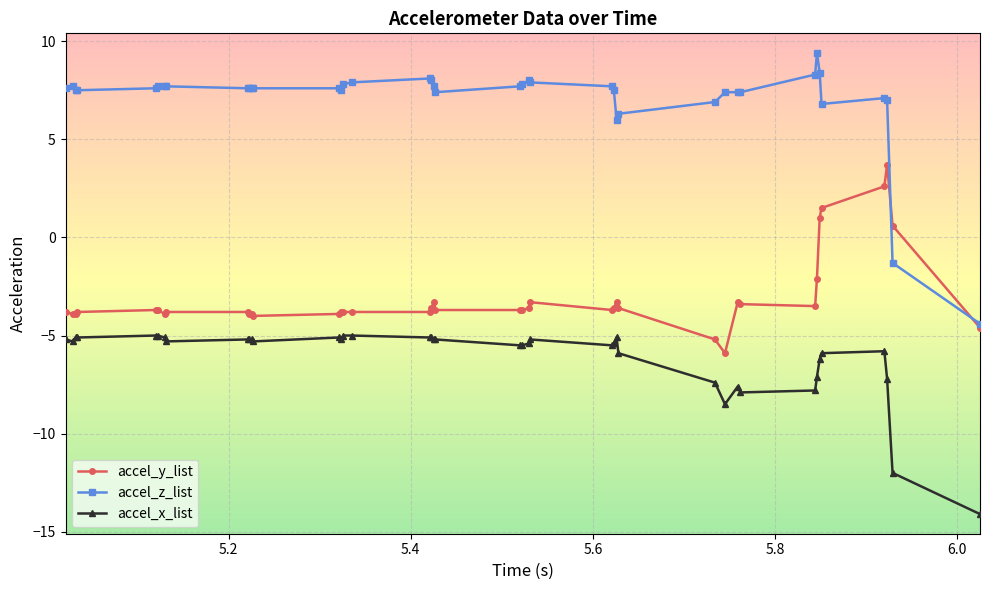

True or false: accel_y_list and accel_x_list intersect in this chart.

False